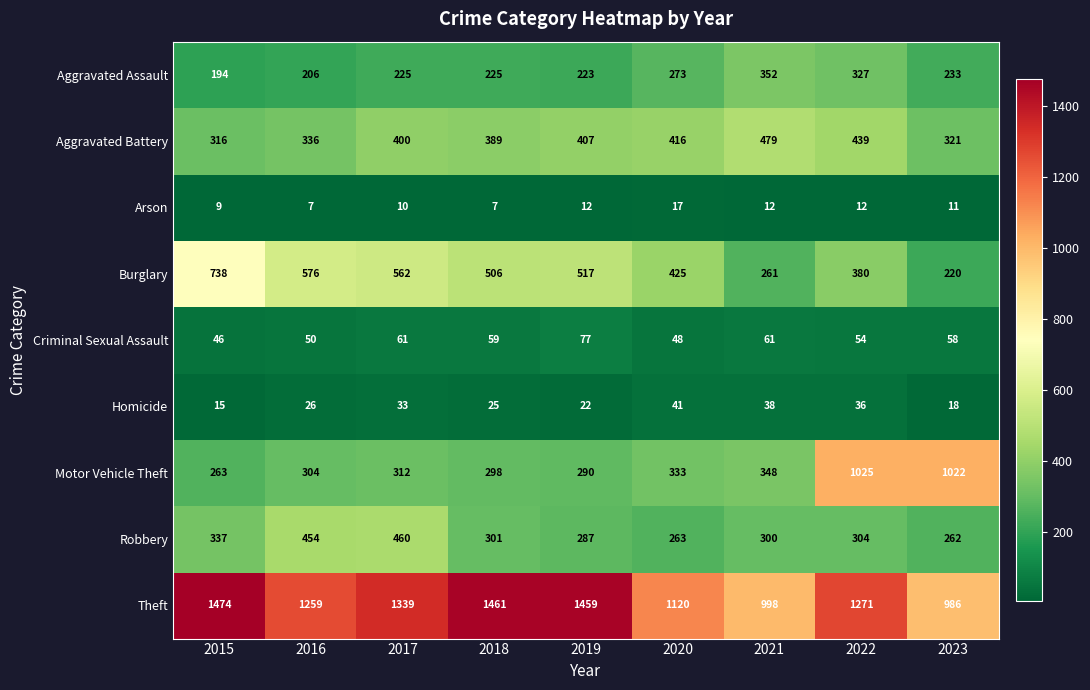

The Homicide series shows 41 at 2020. True or false?

True